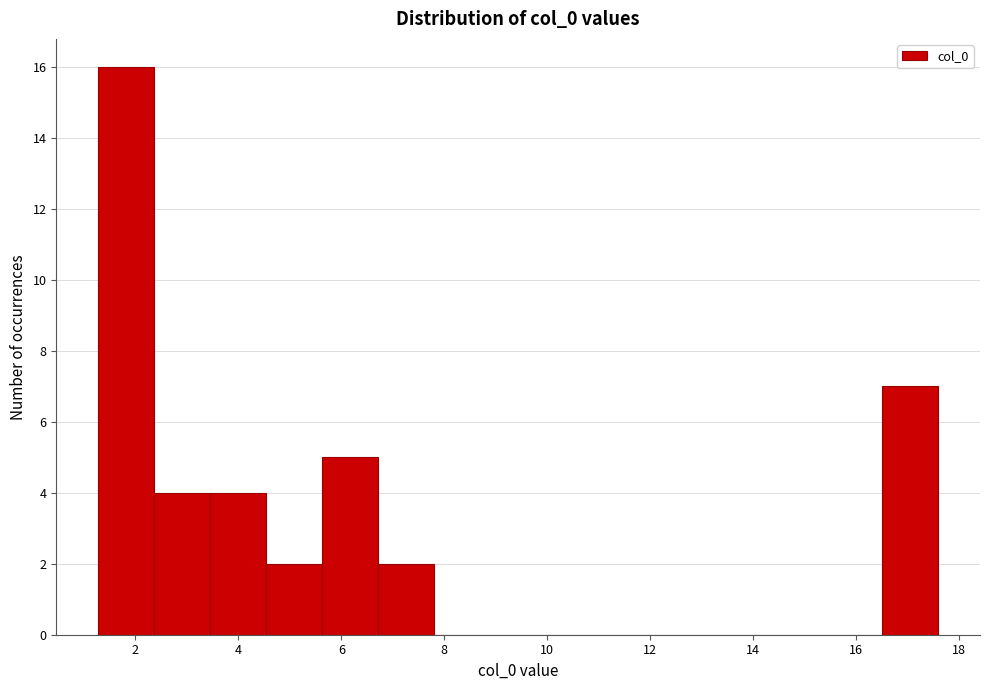

Reading left to right, transcribe this chart: for each bar, give the range it covers on the x-axis and its height. Neither the bar edges nor the heights are printed on the chart, so give them approximately, as read against the axes.

1.2 to 2.4: 16
2.4 to 3.4: 4
3.4 to 4.6: 4
4.6 to 5.6: 2
5.6 to 6.8: 5
6.8 to 7.8: 2
7.8 to 8.8: 0
8.8 to 10.0: 0
10.0 to 11.0: 0
11.0 to 12.2: 0
12.2 to 13.2: 0
13.2 to 14.4: 0
14.4 to 15.4: 0
15.4 to 16.6: 0
16.6 to 17.6: 7